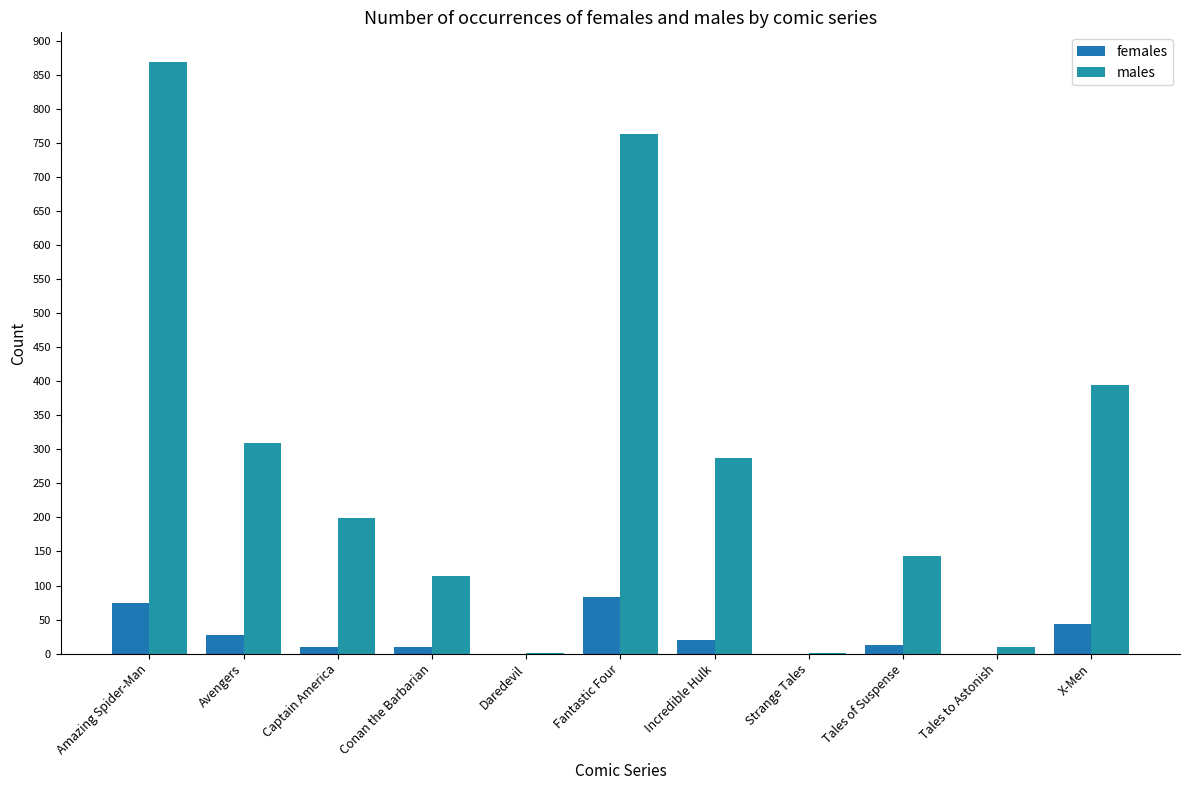

Which has a higher value, Conan the Barbarian or Tales to Astonish?

Conan the Barbarian